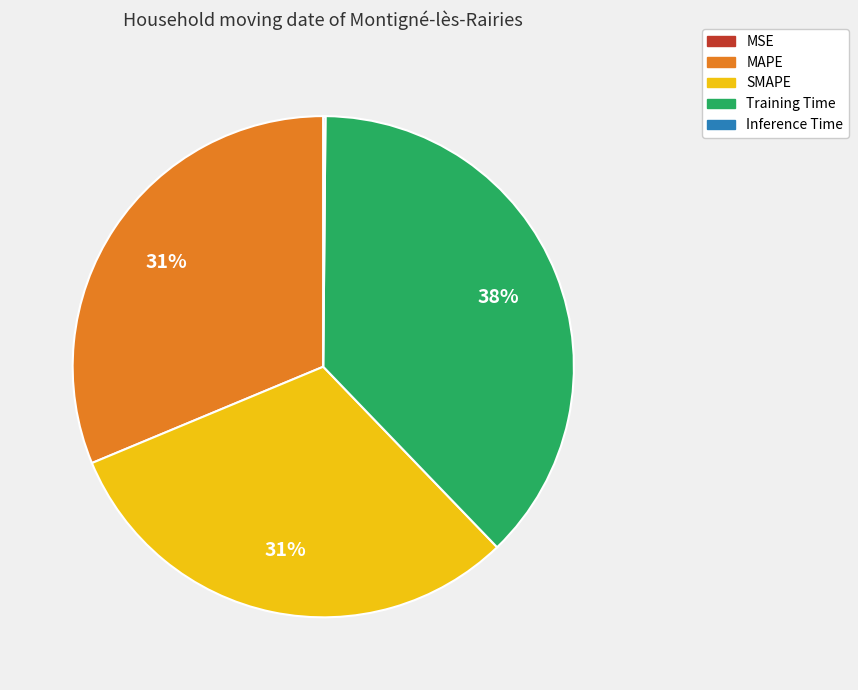

Is there any slice that represents more than half of the pie?

No